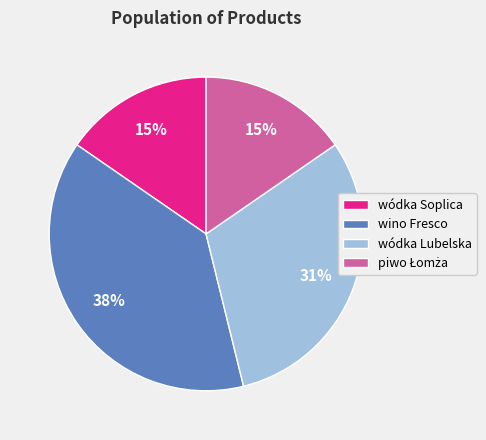

What is the largest slice in the pie chart?

wino Fresco